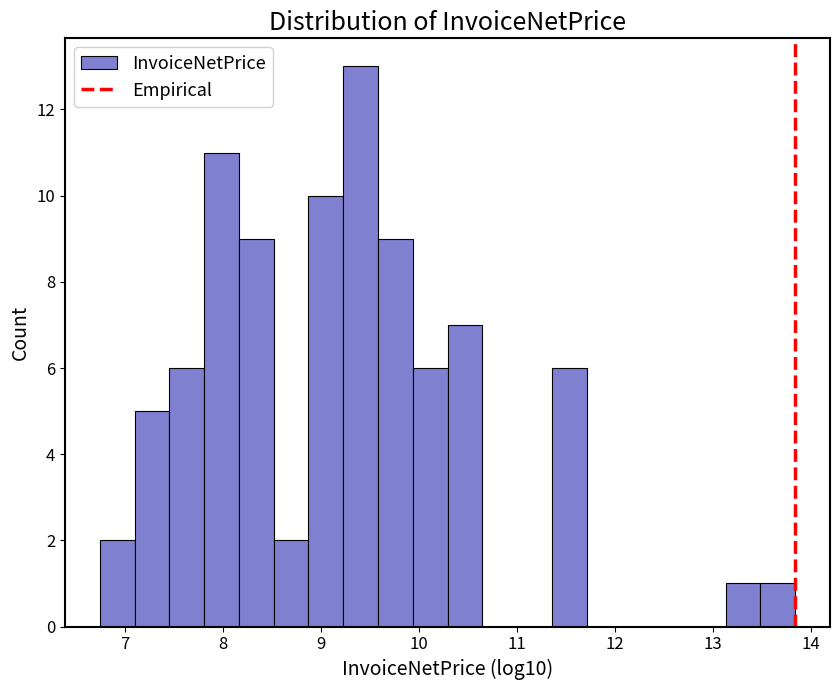

Around what value on the x-axis is the tallest bar? Give the approximate position of its centre, as read against the axis.

9.4